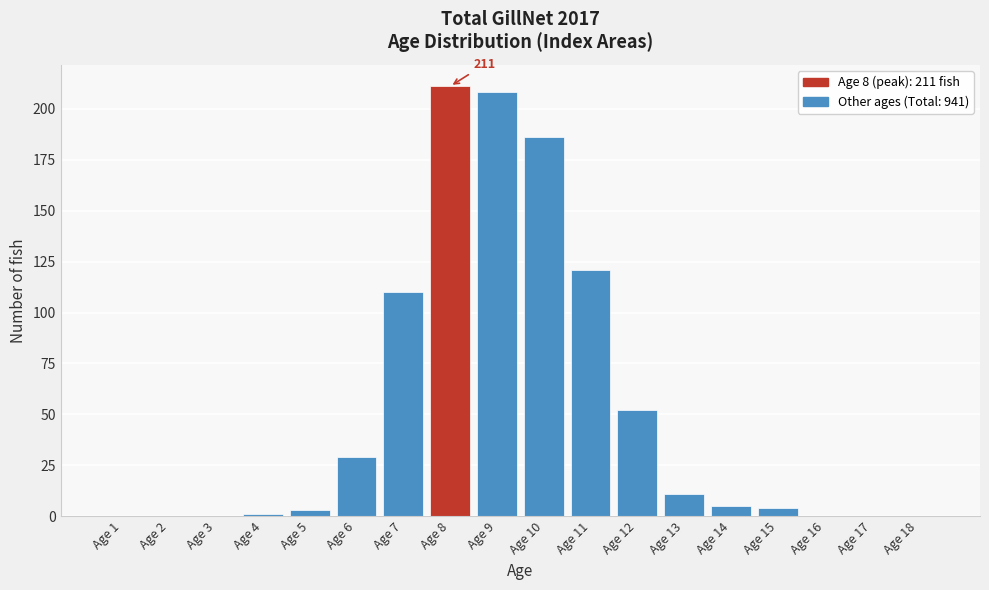

Reading left to right, list all the values displayed in this chart.

Age 1=0	Age 2=0	Age 3=0	Age 4=1	Age 5=3	Age 6=29	Age 7=110	Age 8=211	Age 9=208	Age 10=186	Age 11=121	Age 12=52	Age 13=11	Age 14=5	Age 15=4	Age 16=0	Age 17=0	Age 18=0